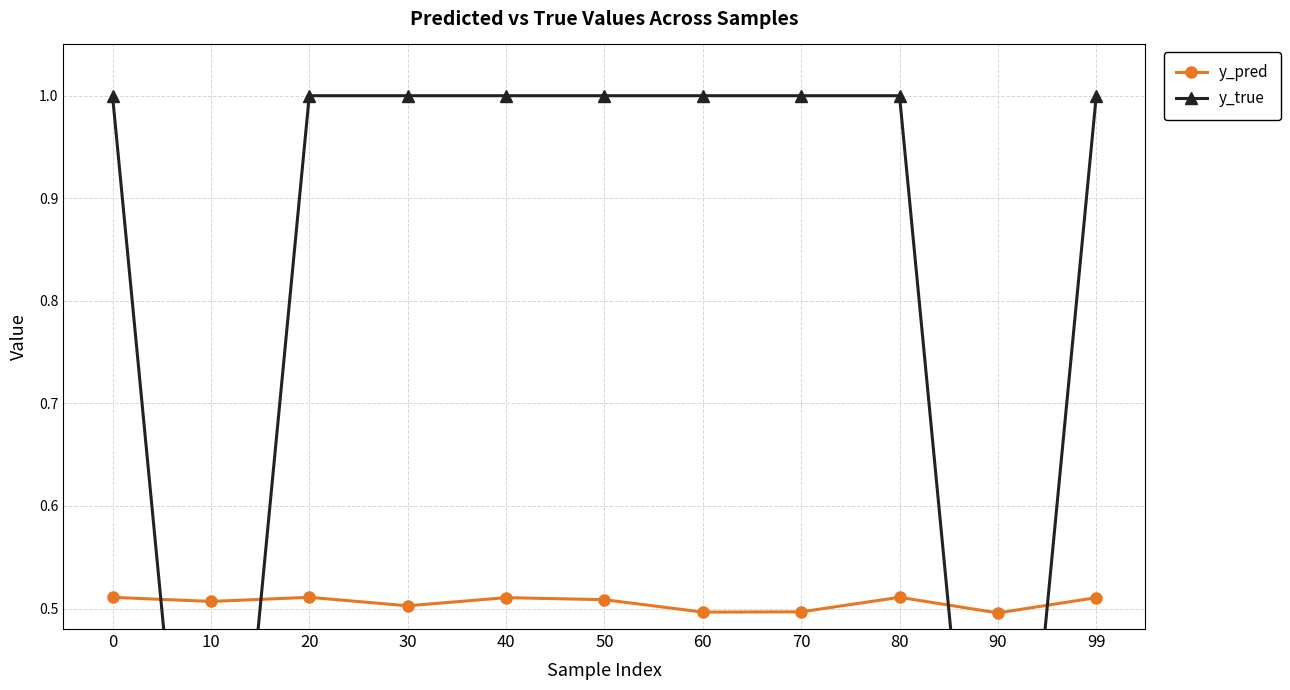

What is the average value of the y_true series?

0.8